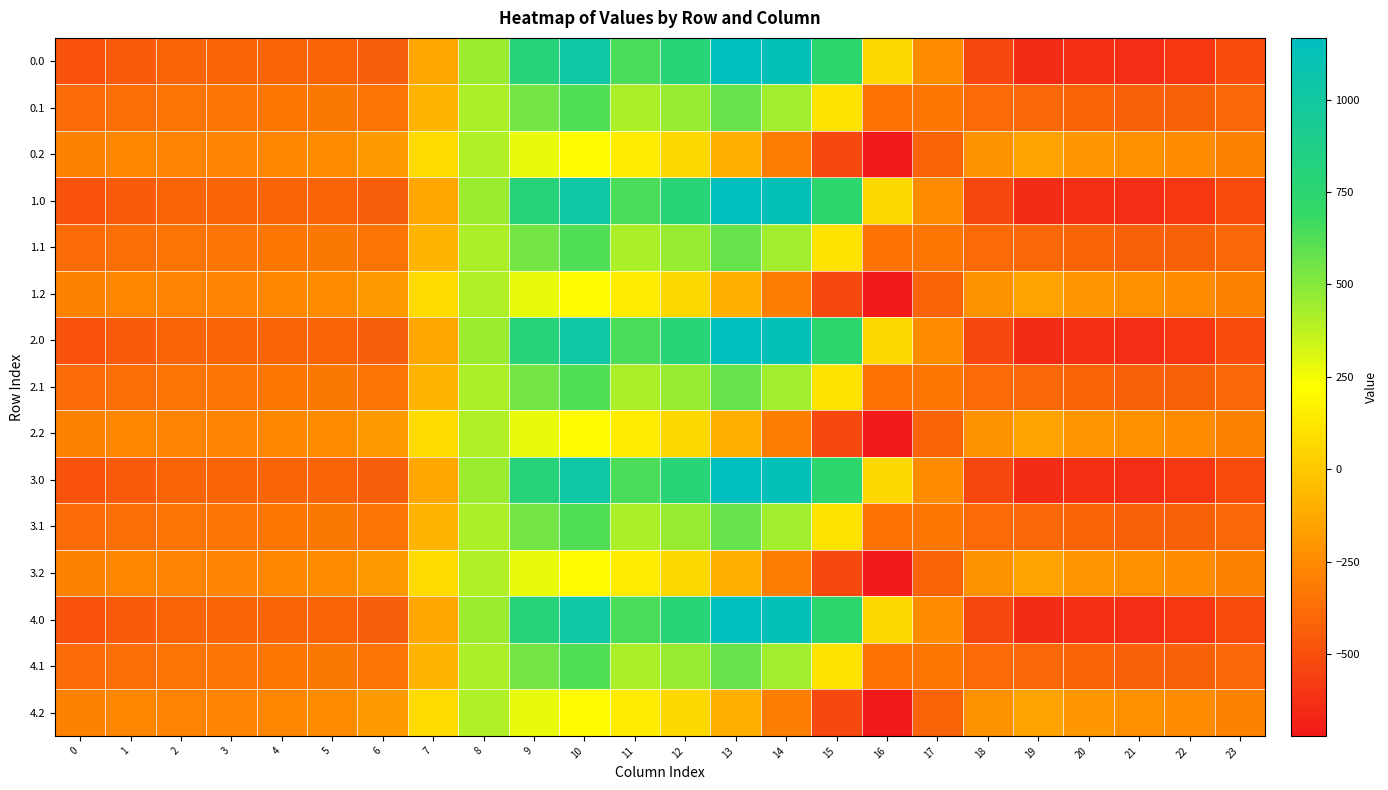

Reading left to right, list all the values displayed in this chart.

0.0: 0=-482.0	1=-449.5	2=-410.3	3=-404.4	4=-404.9	5=-410.8	6=-435.0	7=-136.4	8=454.2	9=804.0	10=1023.2	11=640.9	12=784.4	13=1167.2	14=1128.3	15=739.0	16=67.6	17=-250.3	18=-529.6	19=-644.5	20=-629.9	21=-638.4	22=-592.3	23=-511.3
0.1: 0=-384.6	1=-361.1	2=-347.9	3=-342.7	4=-339.6	5=-329.5	6=-345.2	7=-81.6	8=412.6	9=542.1	10=628.1	11=415.4	12=456.1	13=574.0	14=438.6	15=111.1	16=-353.7	17=-340.1	18=-388.5	19=-399.7	20=-414.5	21=-432.4	22=-419.9	23=-399.4
0.2: 0=-287.1	1=-272.7	2=-285.5	3=-281.0	4=-274.4	5=-248.1	6=-187.1	7=77.9	8=407.2	9=271.1	10=202.5	11=149.1	12=65.2	13=-104.4	14=-301.9	15=-522.2	16=-721.2	17=-409.5	18=-223.1	19=-151.1	20=-199.2	21=-226.4	22=-247.4	23=-287.5
1.0: 0=-482.0	1=-449.5	2=-410.3	3=-404.4	4=-404.9	5=-410.8	6=-435.0	7=-136.4	8=454.2	9=804.0	10=1023.2	11=640.9	12=784.4	13=1167.2	14=1128.3	15=739.0	16=67.6	17=-250.3	18=-529.6	19=-644.5	20=-629.9	21=-638.4	22=-592.3	23=-511.3
1.1: 0=-384.6	1=-361.1	2=-347.9	3=-342.7	4=-339.6	5=-329.5	6=-345.2	7=-81.6	8=412.6	9=542.1	10=628.1	11=415.4	12=456.1	13=574.0	14=438.6	15=111.1	16=-353.7	17=-340.1	18=-388.5	19=-399.7	20=-414.5	21=-432.4	22=-419.9	23=-399.4
1.2: 0=-287.1	1=-272.7	2=-285.5	3=-281.0	4=-274.4	5=-248.1	6=-187.1	7=77.9	8=407.2	9=271.1	10=202.5	11=149.1	12=65.2	13=-104.4	14=-301.9	15=-522.2	16=-721.2	17=-409.5	18=-223.1	19=-151.1	20=-199.2	21=-226.4	22=-247.4	23=-287.5
2.0: 0=-482.0	1=-449.5	2=-410.3	3=-404.4	4=-404.9	5=-410.8	6=-435.0	7=-136.4	8=454.2	9=804.0	10=1023.2	11=640.9	12=784.4	13=1167.2	14=1128.3	15=739.0	16=67.6	17=-250.3	18=-529.6	19=-644.5	20=-629.9	21=-638.4	22=-592.3	23=-511.3
2.1: 0=-384.6	1=-361.1	2=-347.9	3=-342.7	4=-339.6	5=-329.5	6=-345.2	7=-81.6	8=412.6	9=542.1	10=628.1	11=415.4	12=456.1	13=574.0	14=438.6	15=111.1	16=-353.7	17=-340.1	18=-388.5	19=-399.7	20=-414.5	21=-432.4	22=-419.9	23=-399.4
2.2: 0=-287.1	1=-272.7	2=-285.5	3=-281.0	4=-274.4	5=-248.1	6=-187.1	7=77.9	8=407.2	9=271.1	10=202.5	11=149.1	12=65.2	13=-104.4	14=-301.9	15=-522.2	16=-721.2	17=-409.5	18=-223.1	19=-151.1	20=-199.2	21=-226.4	22=-247.4	23=-287.5
3.0: 0=-482.0	1=-449.5	2=-410.3	3=-404.4	4=-404.9	5=-410.8	6=-435.0	7=-136.4	8=454.2	9=804.0	10=1023.2	11=640.9	12=784.4	13=1167.2	14=1128.3	15=739.0	16=67.6	17=-250.3	18=-529.6	19=-644.5	20=-629.9	21=-638.4	22=-592.3	23=-511.3
3.1: 0=-384.6	1=-361.1	2=-347.9	3=-342.7	4=-339.6	5=-329.5	6=-345.2	7=-81.6	8=412.6	9=542.1	10=628.1	11=415.4	12=456.1	13=574.0	14=438.6	15=111.1	16=-353.7	17=-340.1	18=-388.5	19=-399.7	20=-414.5	21=-432.4	22=-419.9	23=-399.4
3.2: 0=-287.1	1=-272.7	2=-285.5	3=-281.0	4=-274.4	5=-248.1	6=-187.1	7=77.9	8=407.2	9=271.1	10=202.5	11=149.1	12=65.2	13=-104.4	14=-301.9	15=-522.2	16=-721.2	17=-409.5	18=-223.1	19=-151.1	20=-199.2	21=-226.4	22=-247.4	23=-287.5
4.0: 0=-482.0	1=-449.5	2=-410.3	3=-404.4	4=-404.9	5=-410.8	6=-435.0	7=-136.4	8=454.2	9=804.0	10=1023.2	11=640.9	12=784.4	13=1167.2	14=1128.3	15=739.0	16=67.6	17=-250.3	18=-529.6	19=-644.5	20=-629.9	21=-638.4	22=-592.3	23=-511.3
4.1: 0=-384.6	1=-361.1	2=-347.9	3=-342.7	4=-339.6	5=-329.5	6=-345.2	7=-81.6	8=412.6	9=542.1	10=628.1	11=415.4	12=456.1	13=574.0	14=438.6	15=111.1	16=-353.7	17=-340.1	18=-388.5	19=-399.7	20=-414.5	21=-432.4	22=-419.9	23=-399.4
4.2: 0=-287.1	1=-272.7	2=-285.5	3=-281.0	4=-274.4	5=-248.1	6=-187.1	7=77.9	8=407.2	9=271.1	10=202.5	11=149.1	12=65.2	13=-104.4	14=-301.9	15=-522.2	16=-721.2	17=-409.5	18=-223.1	19=-151.1	20=-199.2	21=-226.4	22=-247.4	23=-287.5